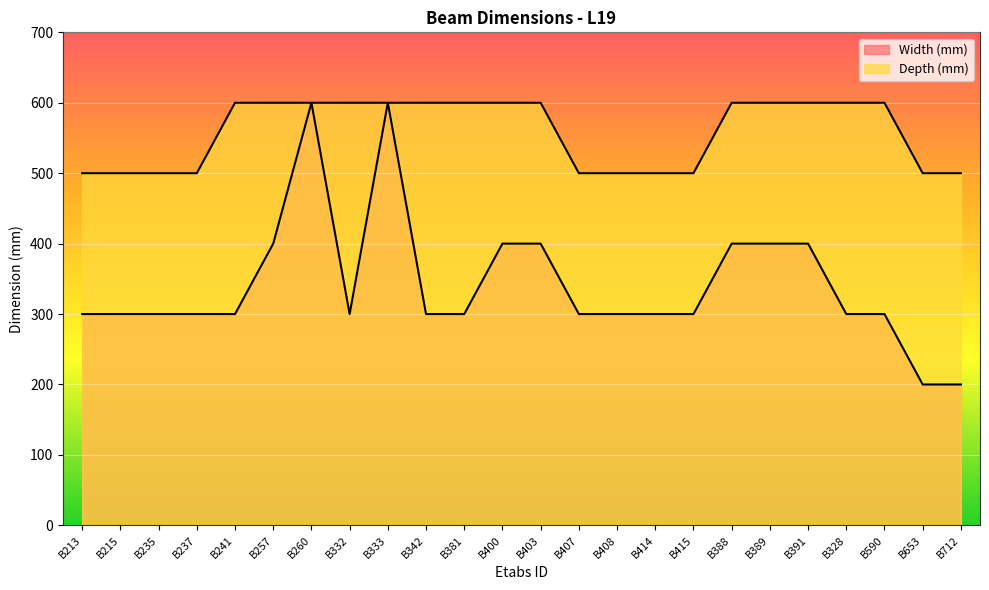

Reading left to right, list all the values displayed in this chart.

Width (mm): 300	300	300	300	300	400	600	300	600	300	300	400	400	300	300	300	300	400	400	400	300	300	200	200
Depth (mm): 500	500	500	500	600	600	600	600	600	600	600	600	600	500	500	500	500	600	600	600	600	600	500	500